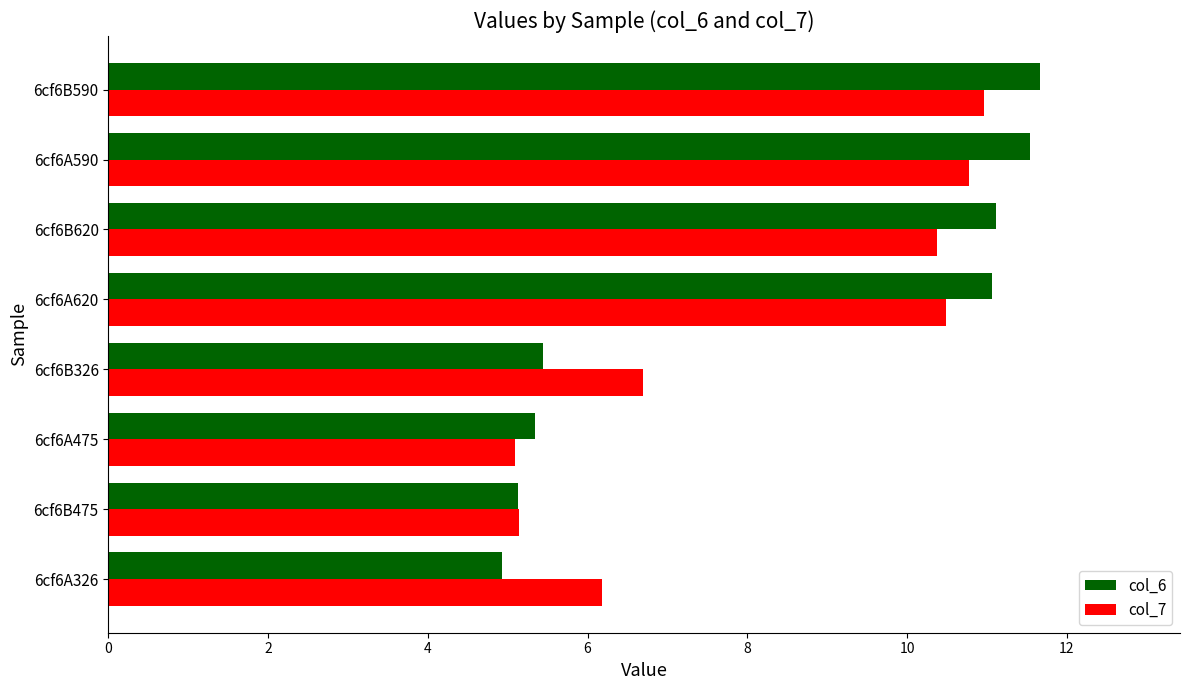

Is the value of col_6 at 6cf6B475 greater than the value of col_7 at 6cf6B620?

No